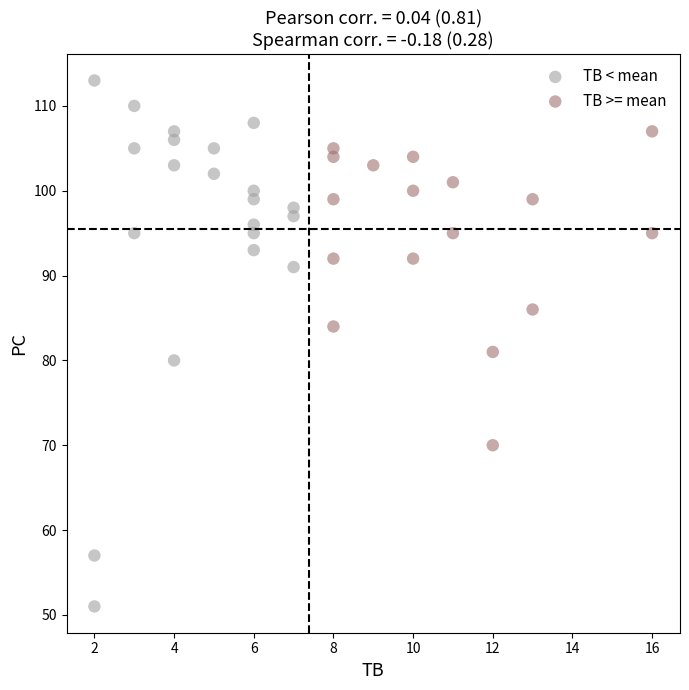

Which series has the largest Y range (max minus min)?

TB < mean